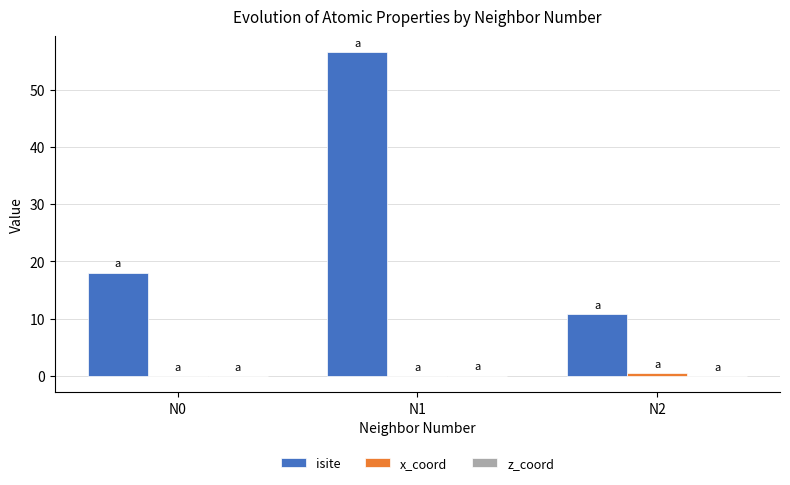

Which category has the highest value across all series?

N1